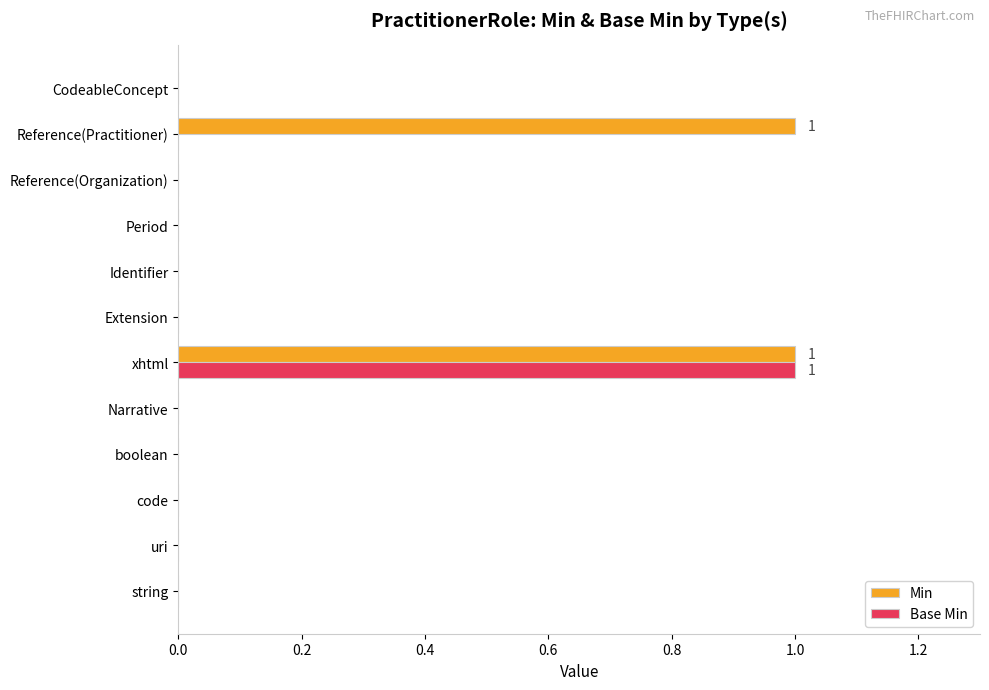

What is the sum of all Min values?

2